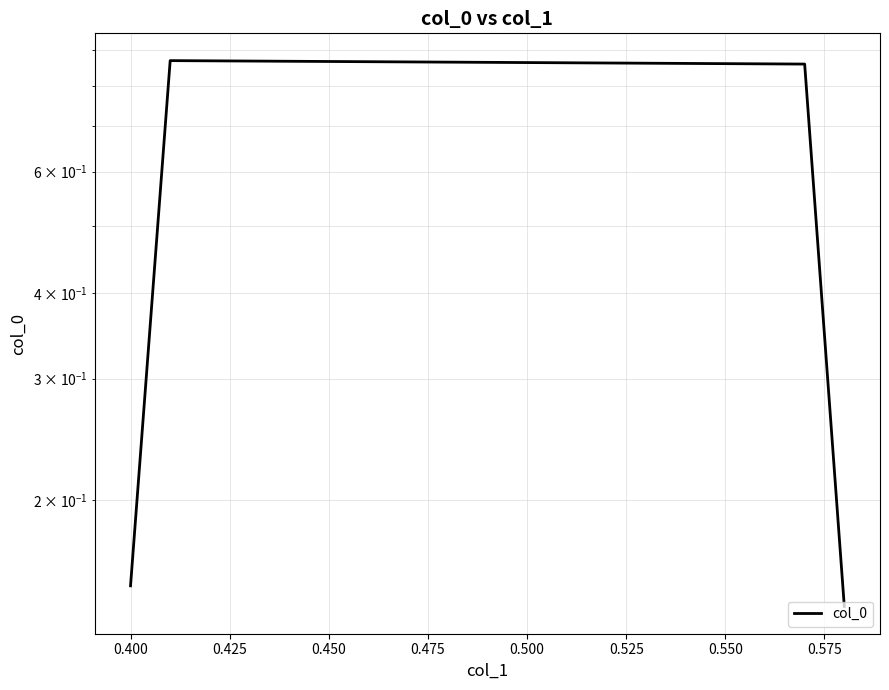

True or false: the data has more than 1 interior local peaks.

False